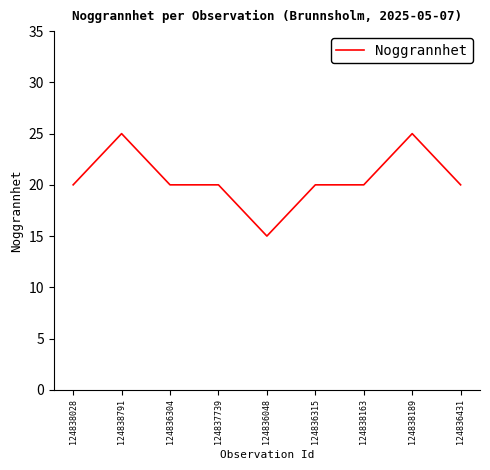

What position from the left is 124838028?

1